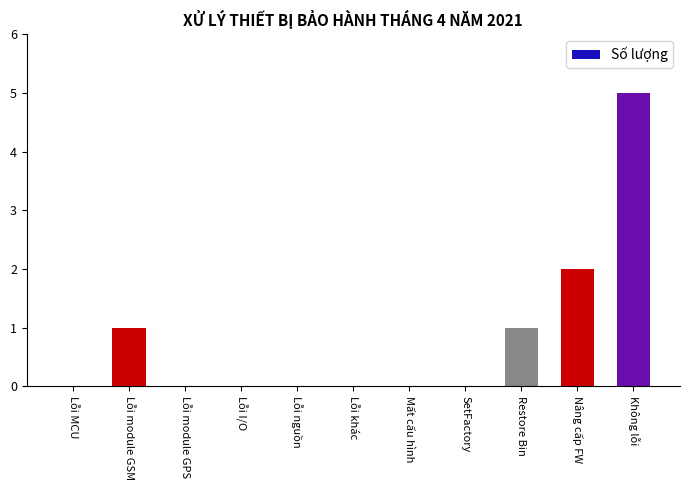

What is the sum of all values?

9